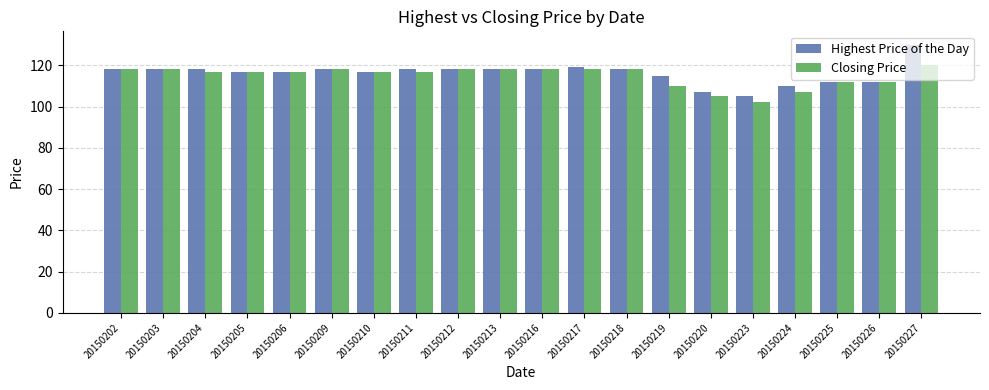

What is the value of the Highest Price of the Day bar at the 3rd from the left?

118